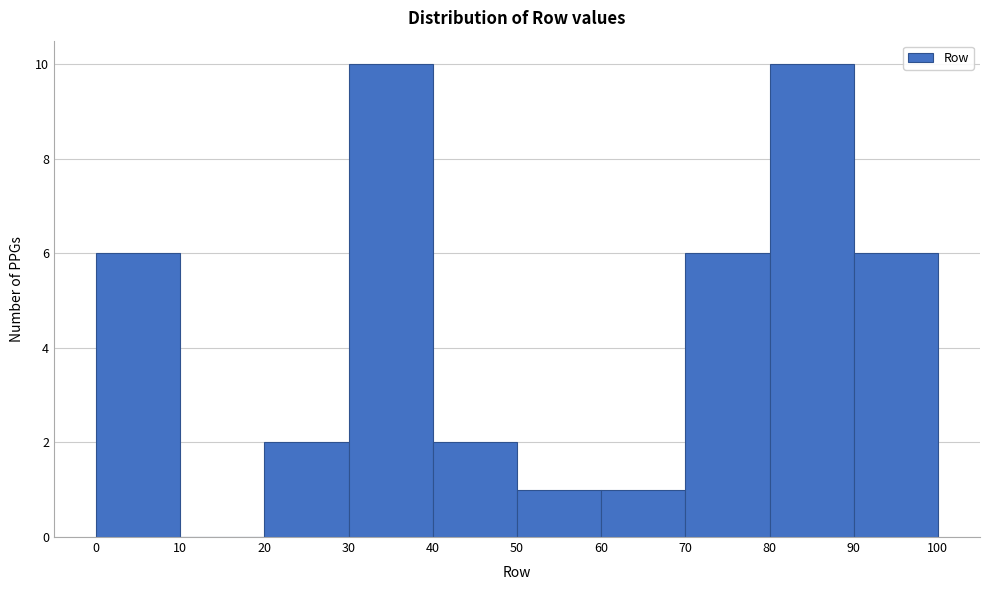

Reading left to right, list every bar in this chart as the range it spans on the x-axis followed by its height. The values are not printed on the chart, so give them approximately, as read against the axis.

0 to 10: 6
10 to 20: 0
20 to 30: 2
30 to 40: 10
40 to 50: 2
50 to 60: 1
60 to 70: 1
70 to 80: 6
80 to 90: 10
90 to 100: 6